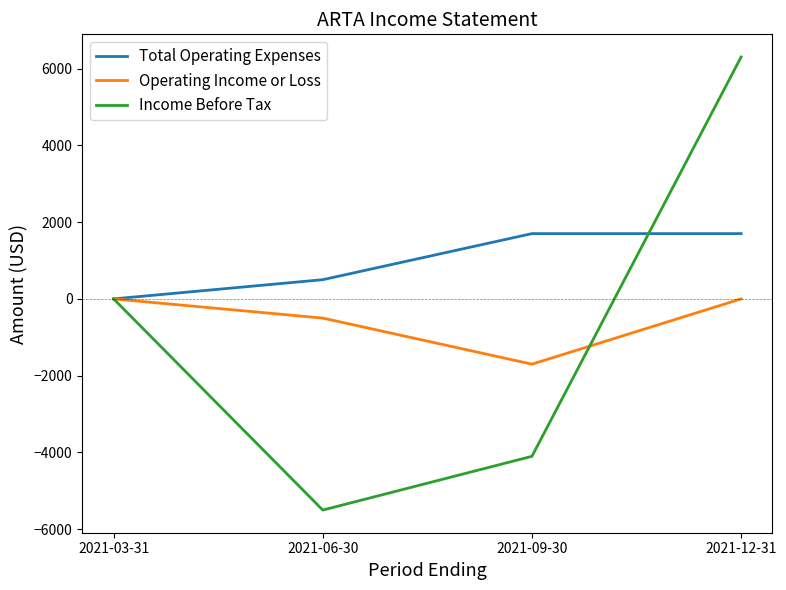

What is the spread (max minus min) of values at 2021-06-30?

6000